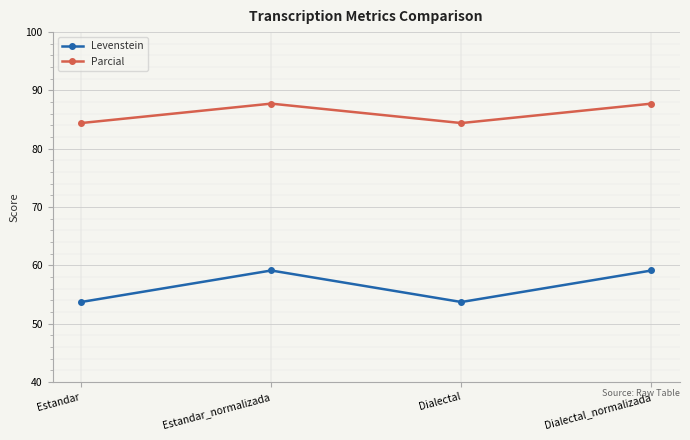

True or false: Levenstein and Parcial cross at least once.

False